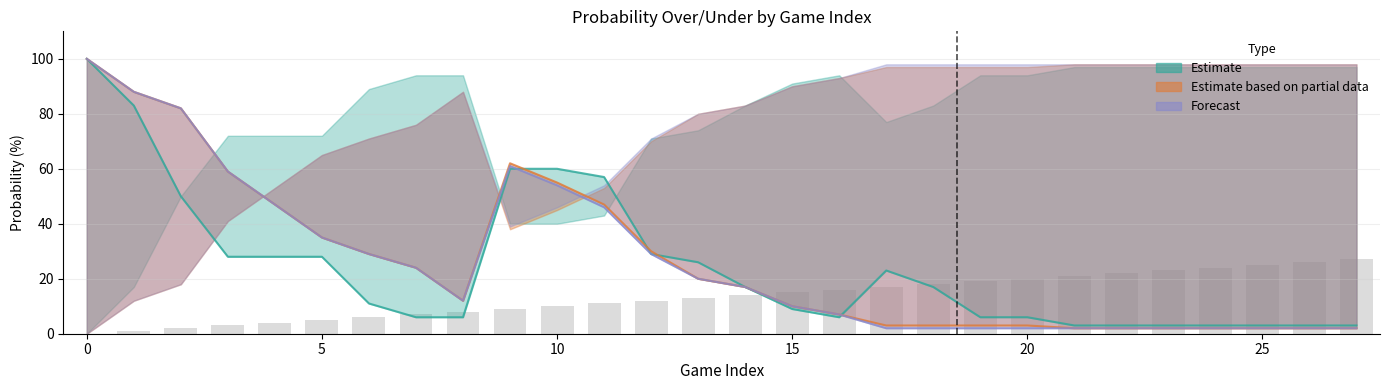

Does the chart contain any negative values?

No